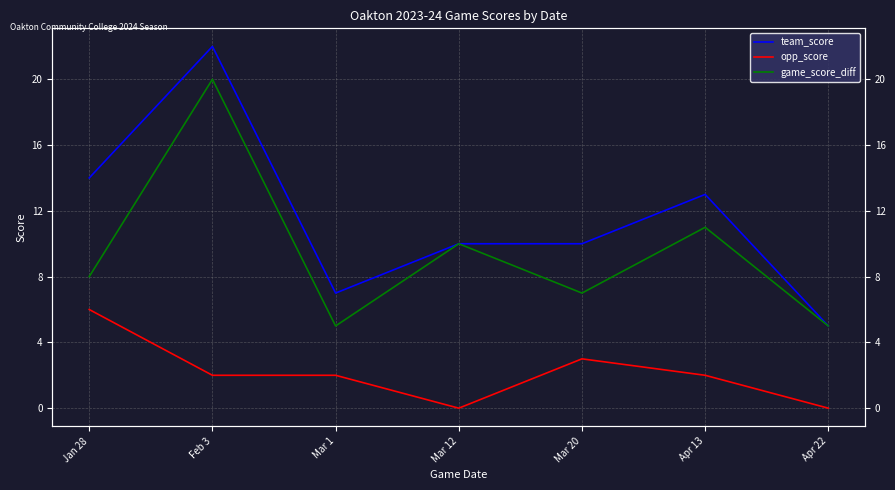

True or false: opp_score has more than 2 interior local peaks.

False